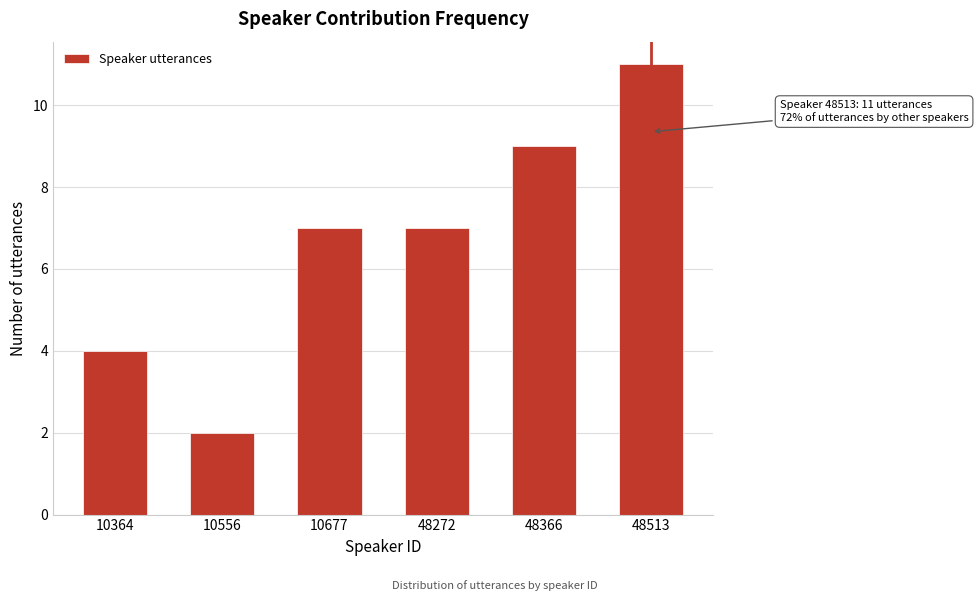

Reading left to right, what are all the values shown in this chart?

4	2	7	7	9	11